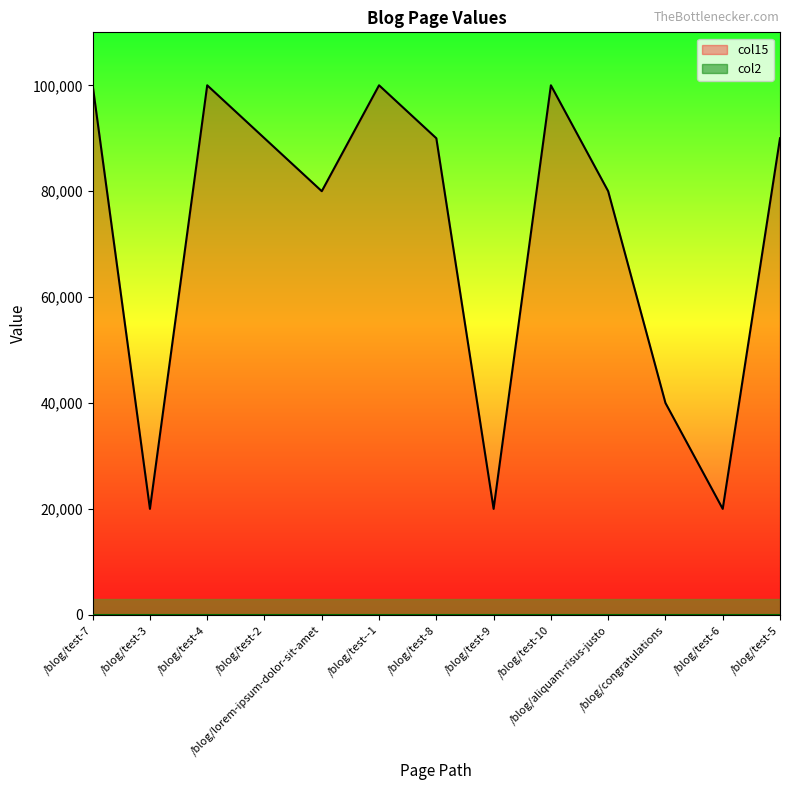

Count the number of categories in the chart.

13